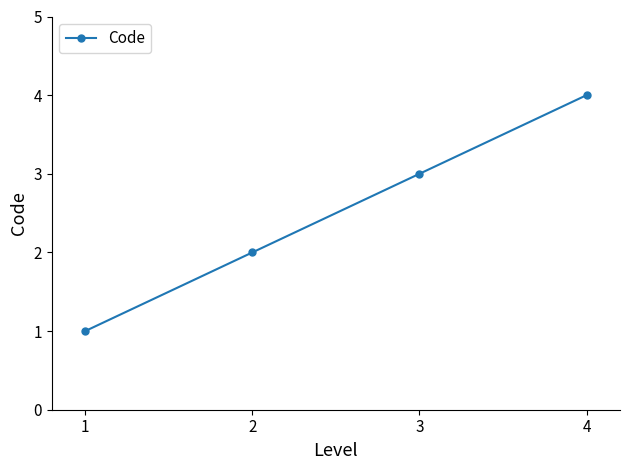

At which label is the value closest to 2?

2